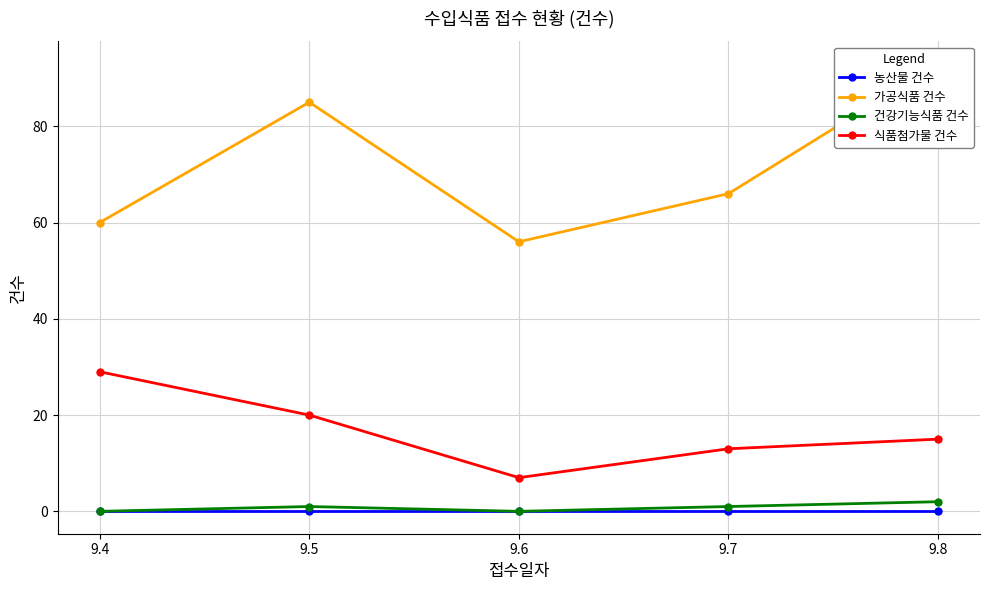

What is the approximate value of 가공식품 건수 at 9.6, to the nearest 10?

60